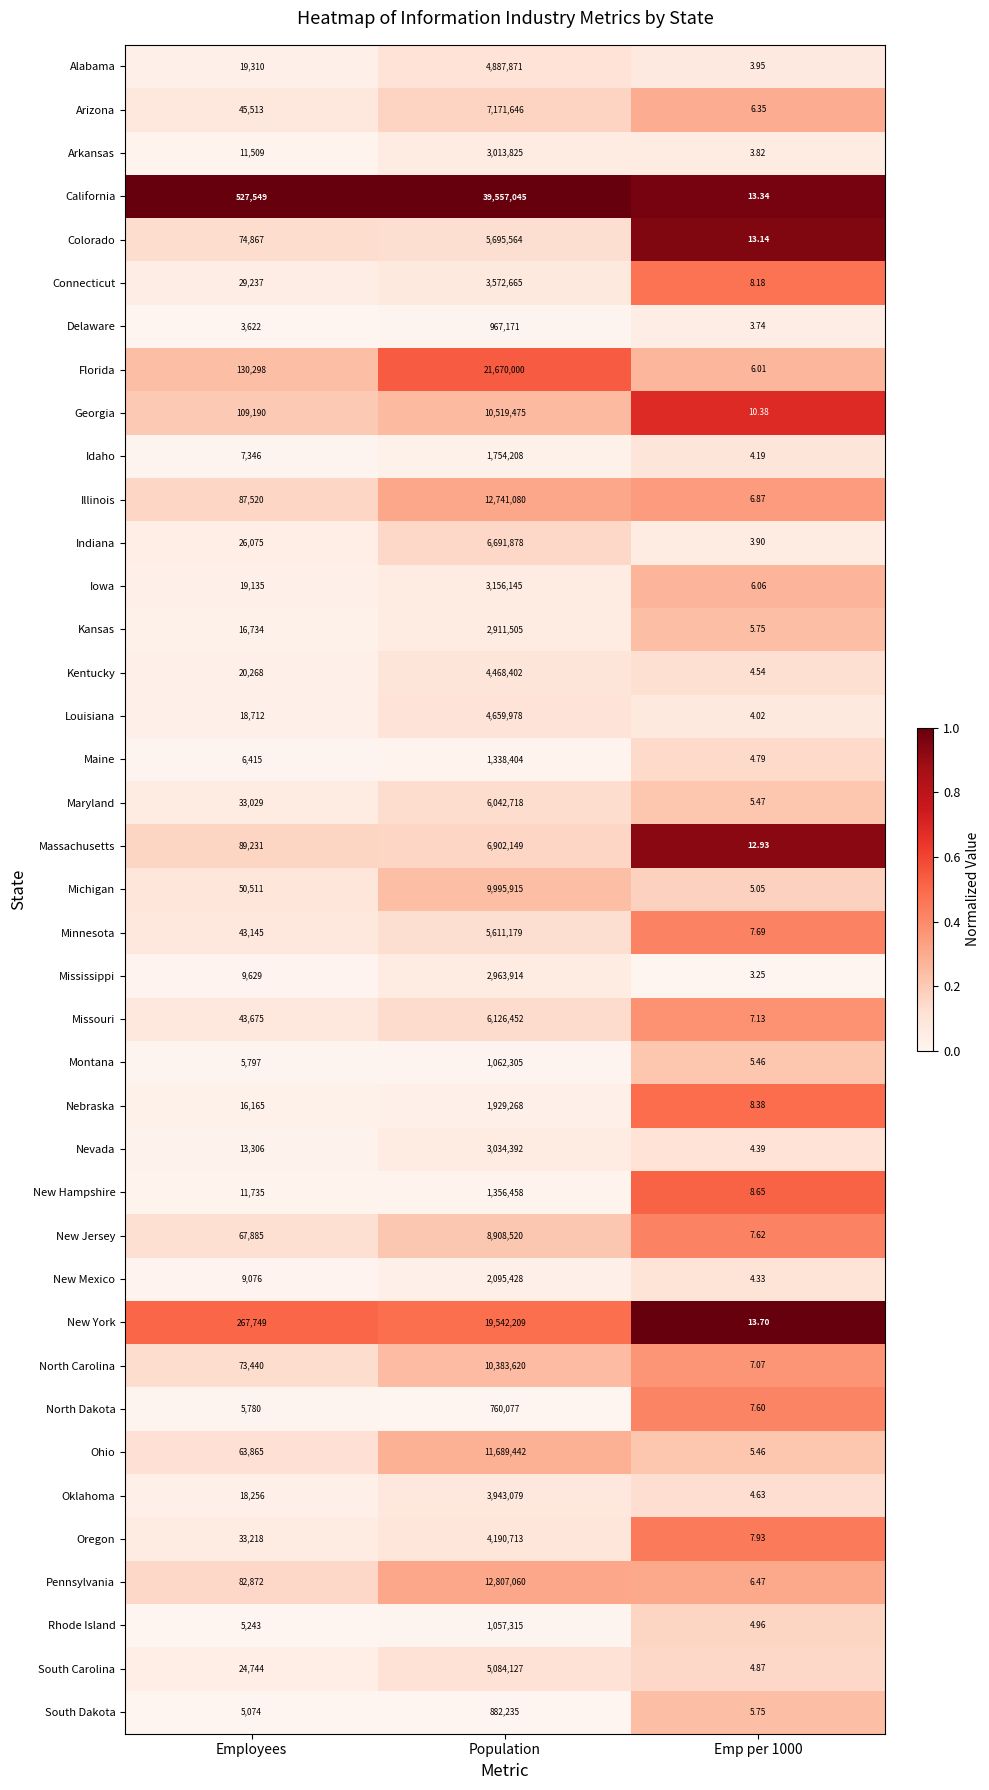

At which label does Nevada reach its peak?

Population